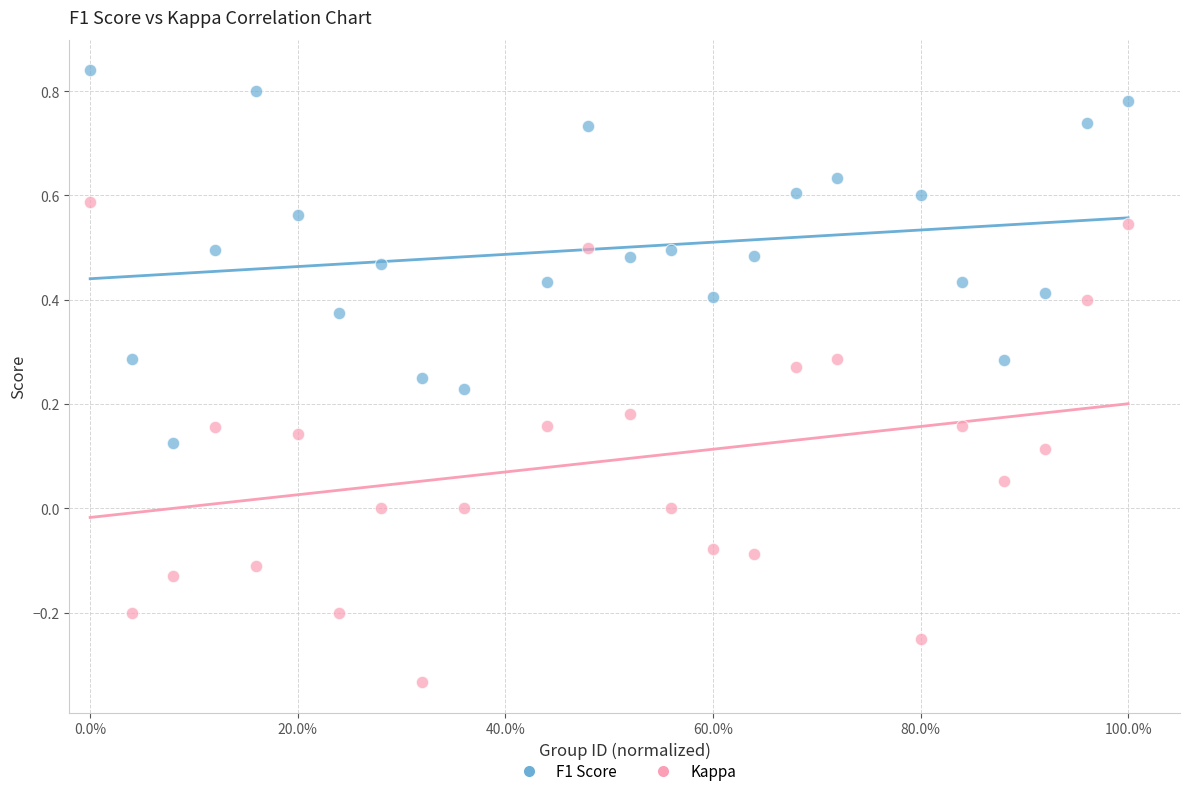

Across all data points, what is the range of X values (max minus min)?

1.0